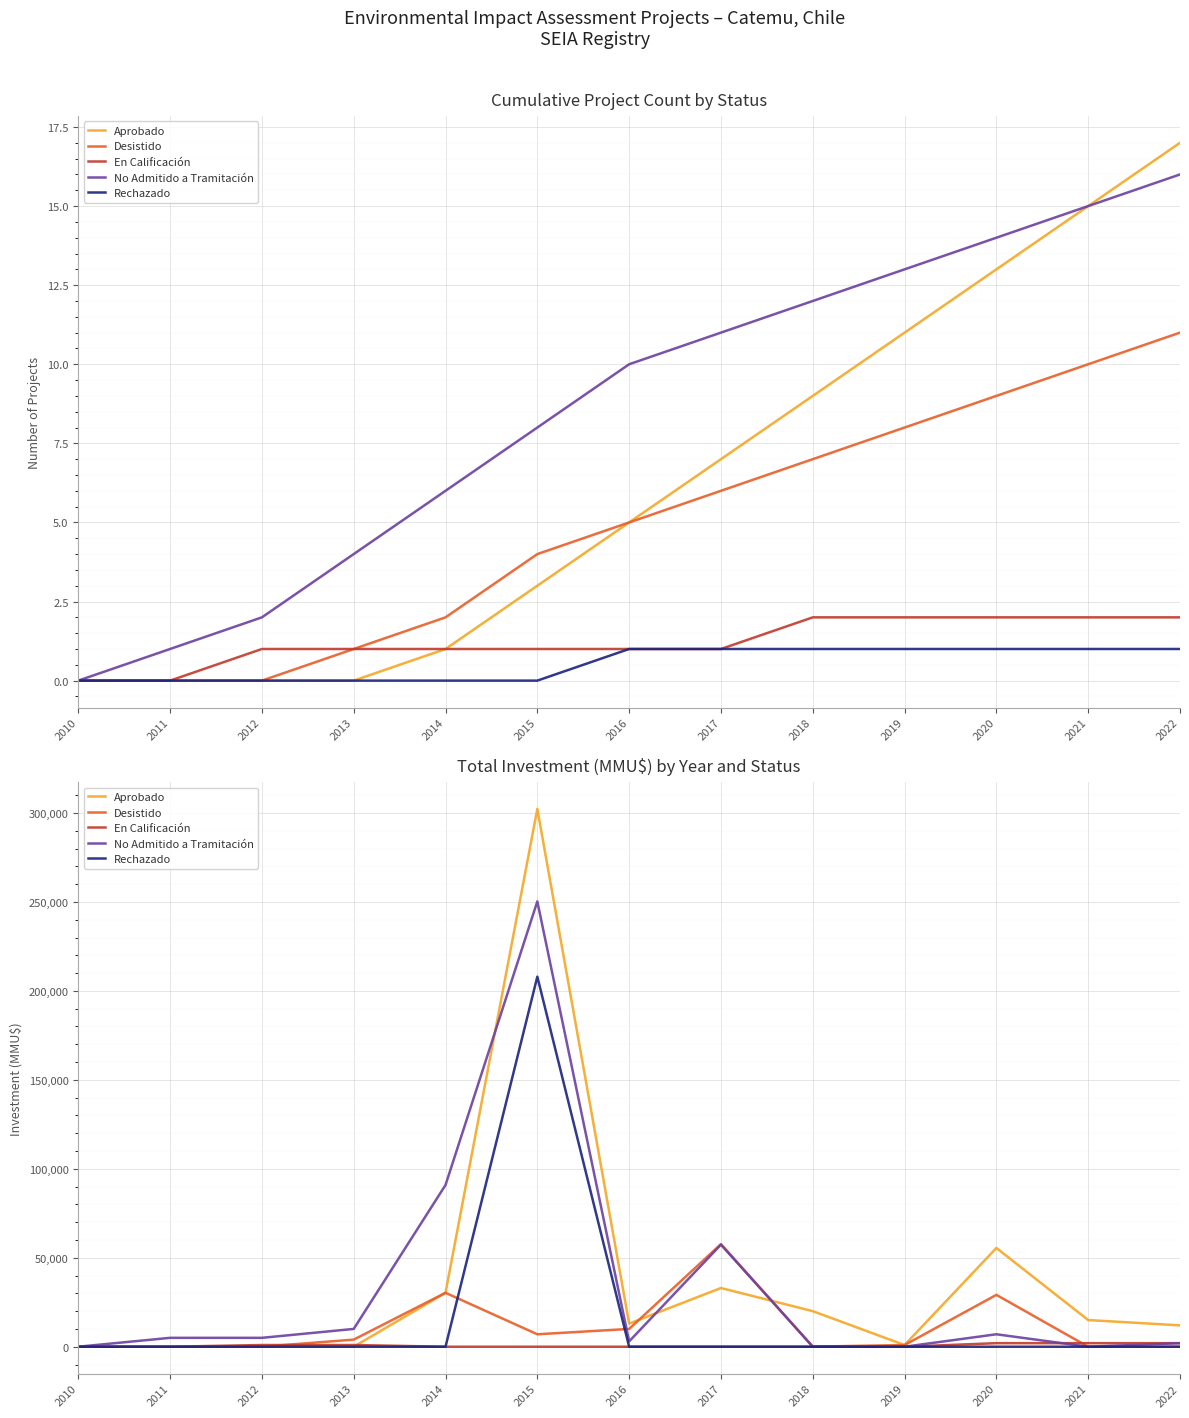

Which series has the widest spread of values?

Aprobado